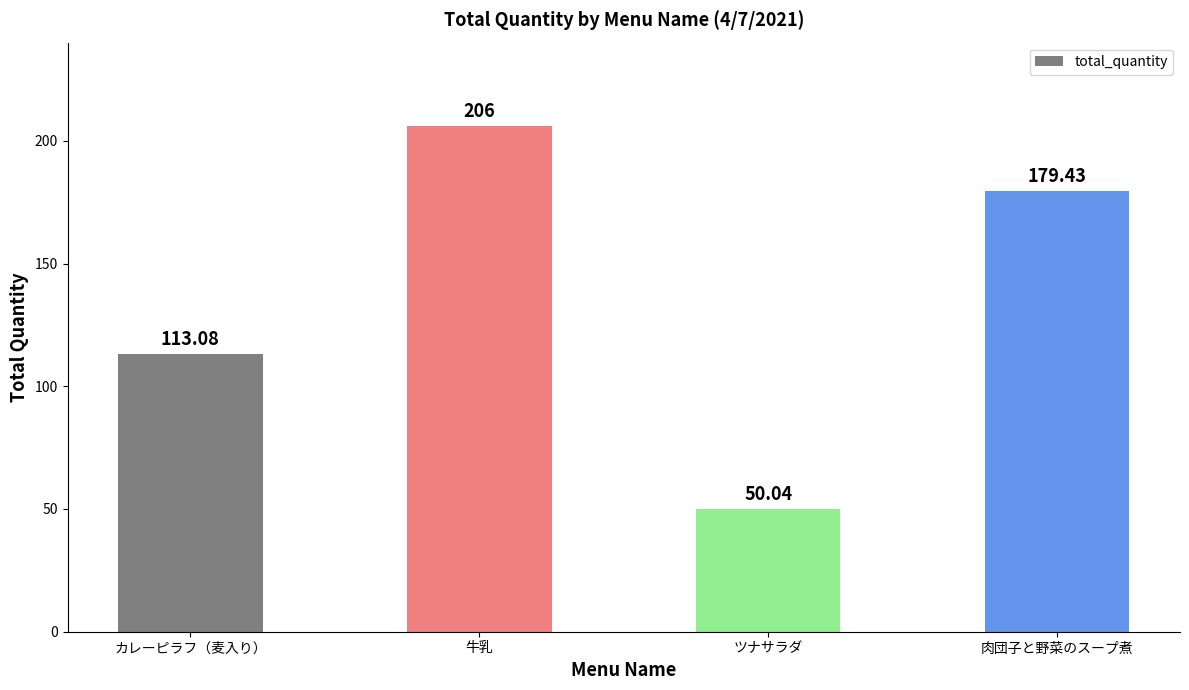

Reading left to right, list all the values displayed in this chart.

カレーピラフ（麦入り）=113.1	牛乳=206.0	ツナサラダ=50.0	肉団子と野菜のスープ煮=179.4